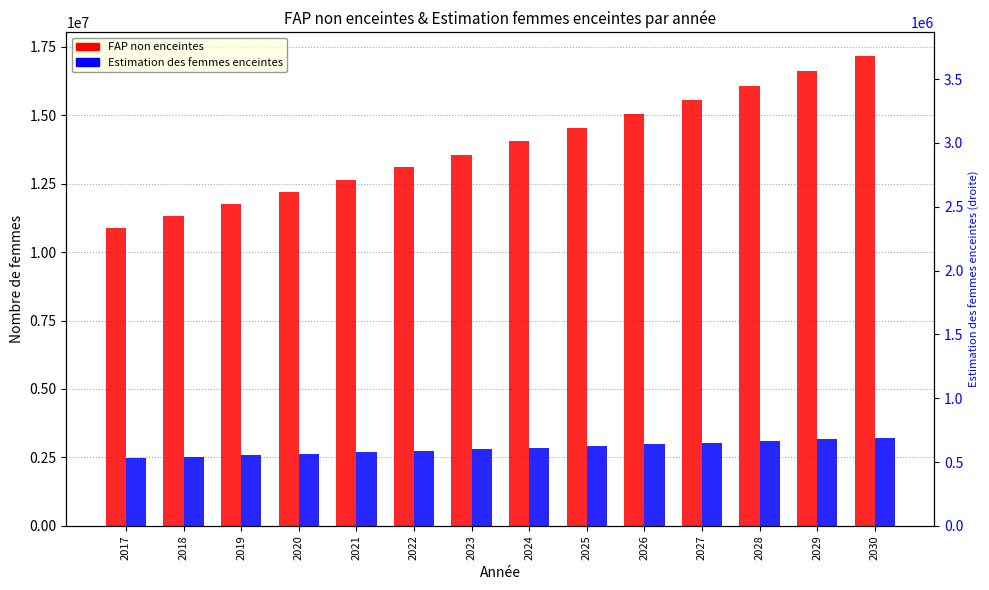

What is the difference between the maximum and minimum values in the FAP non enceintes series?

6275916.7